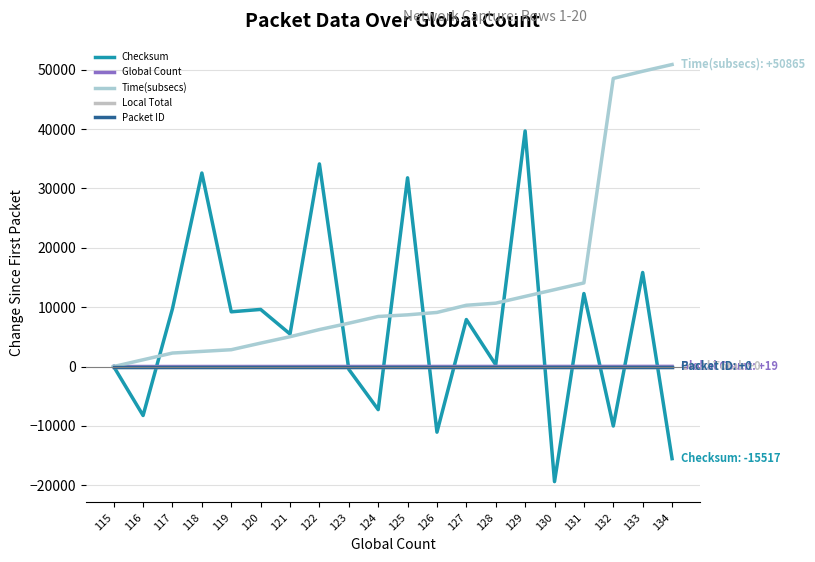

True or false: Time(subsecs) and Global Count cross at least once.

False